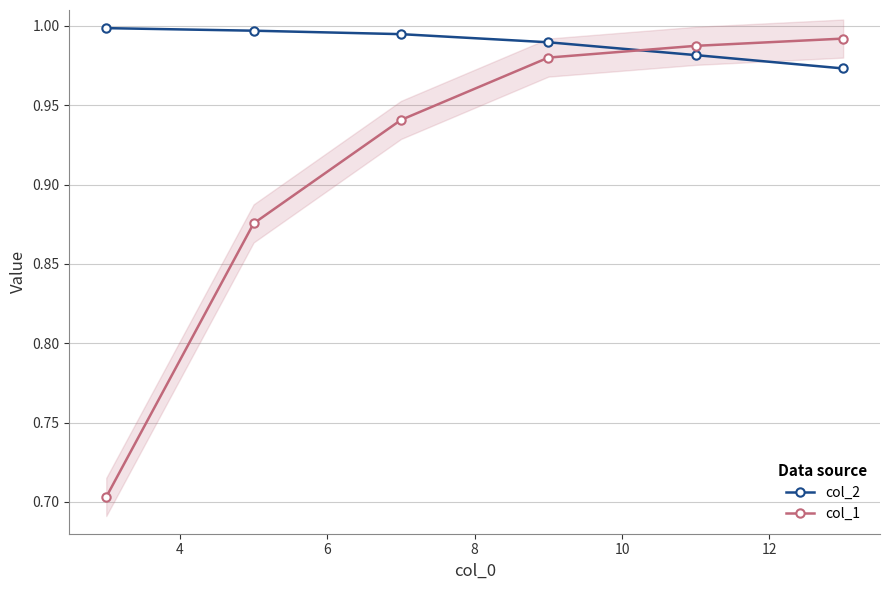

What is the value of the col_2 point at the 1st from the left?

1.0